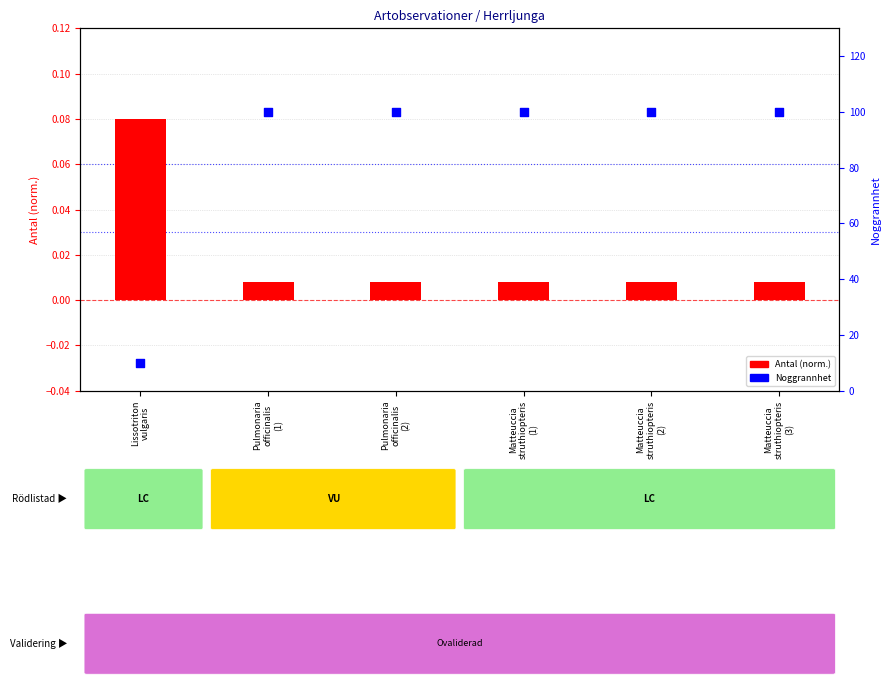

What is the total value across all series at Pulmonaria
officinalis
(2)?

100.0